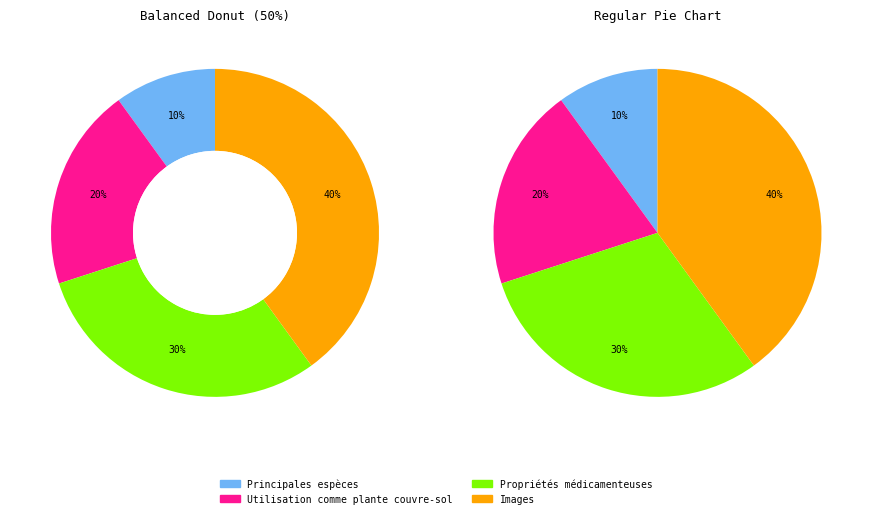

To the nearest percent, what percentage of the pie is Propriétés médicamenteuses?

30%